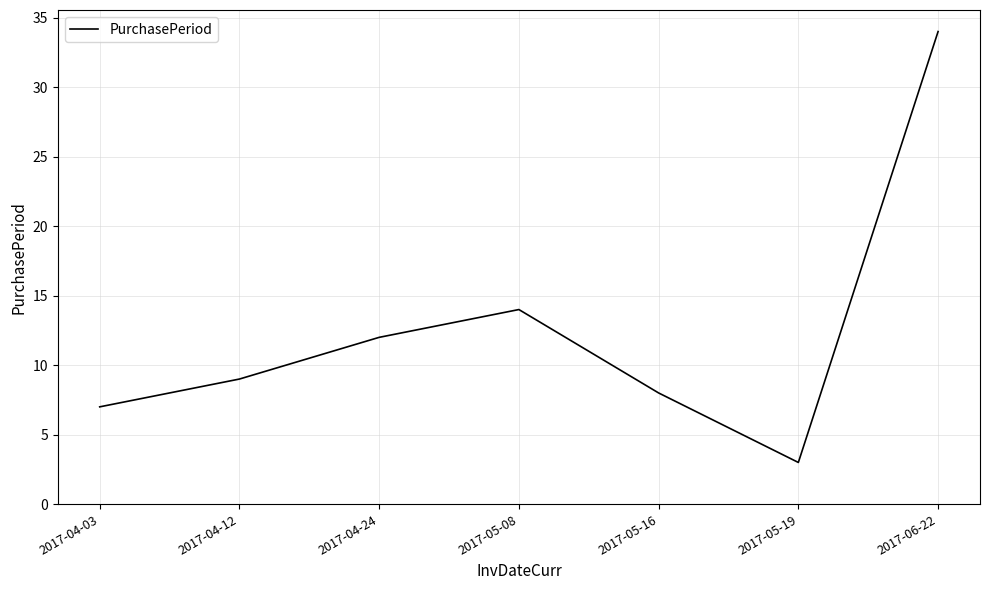

Reading left to right, list all the values displayed in this chart.

2017-04-03=7	2017-04-12=9	2017-04-24=12	2017-05-08=14	2017-05-16=8	2017-05-19=3	2017-06-22=34